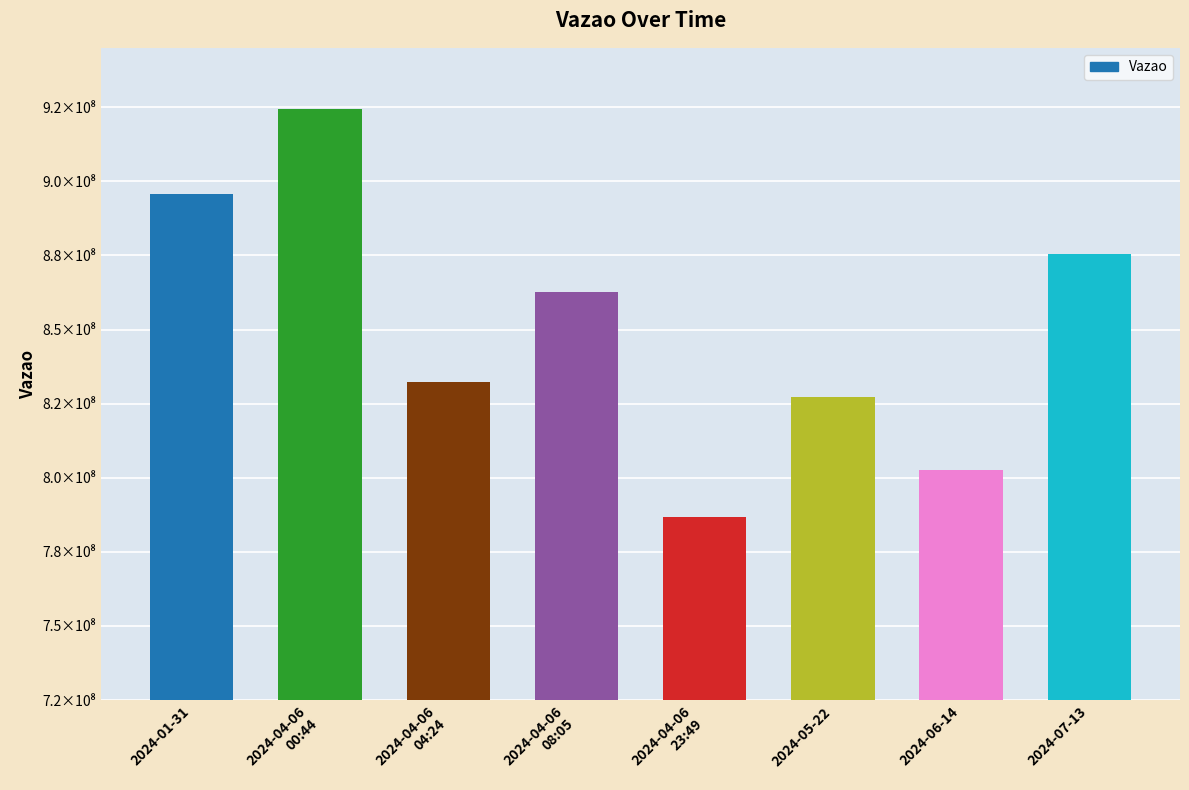

Does the chart contain any negative values?

No